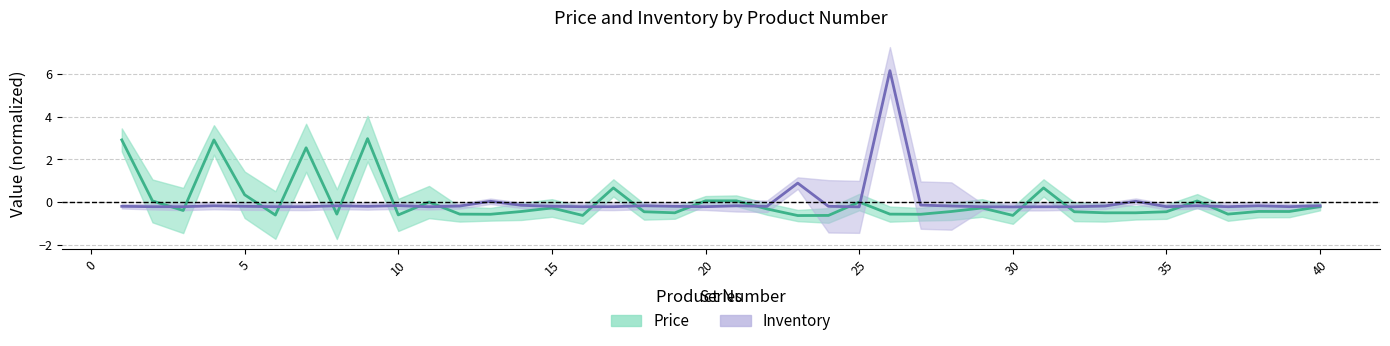

At which label does Inventory reach its minimum?

30